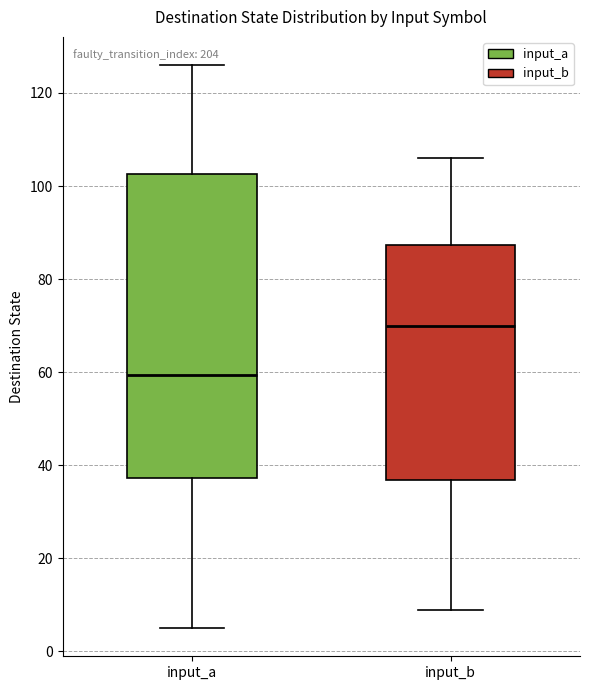

Reading left to right, transcribe this box plot: for each box, give where its median line is, the range the box spans, and where its two whiskers end, as read against the y-axis. The values are not printed on the chart, so give them approximately, as read against the axis.

input_a: median 60, box 38 to 102, whiskers 6 to 126
input_b: median 70, box 36 to 88, whiskers 10 to 106